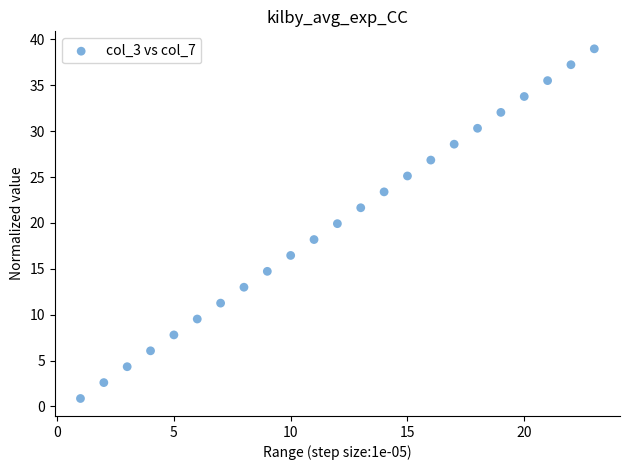

What is the range of Y values (max minus min)?

38.1